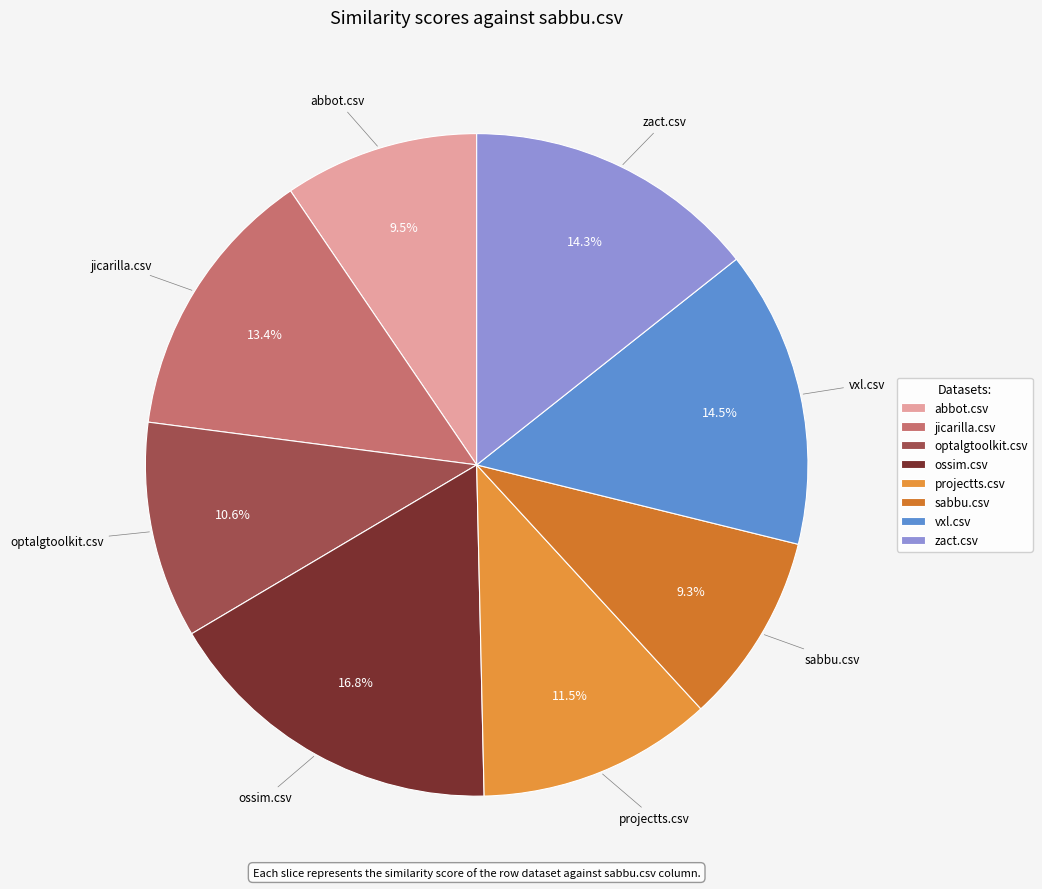

Does ossim.csv account for over 50% of the chart?

No